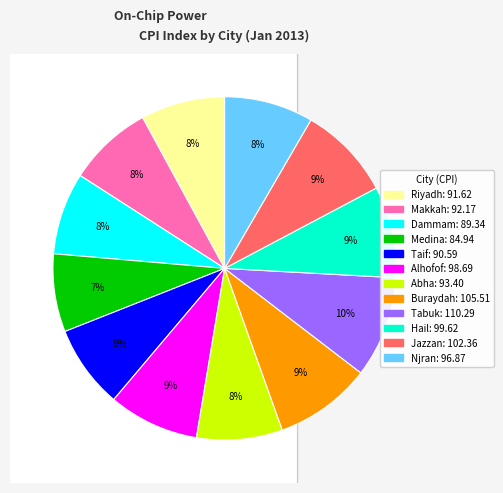

Approximately how many times larger is the value at Dammam compared to Makkah?

1.0